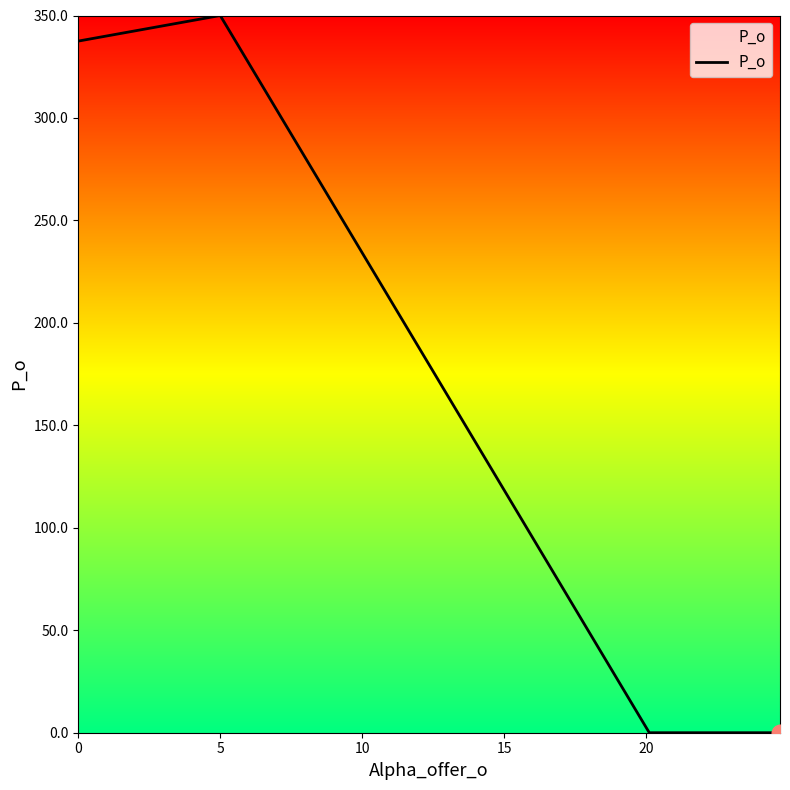

How many lines are shown in the chart?

1